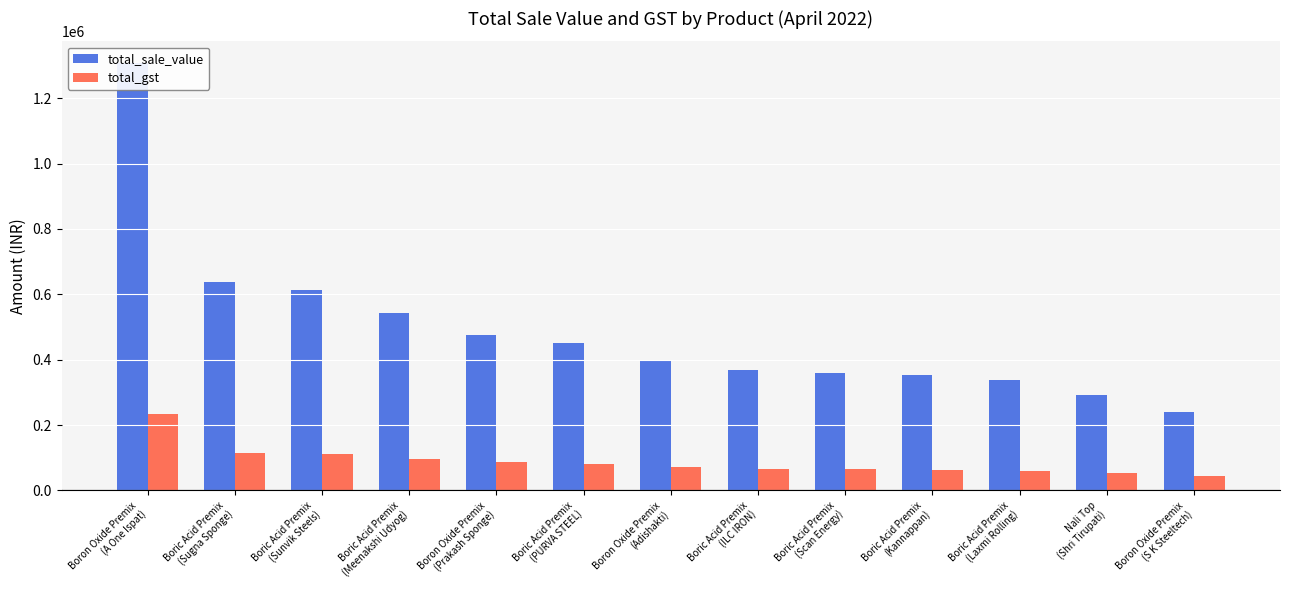

At which label does total_sale_value first exceed 395240?

Boron Oxide Premix
(A One Ispat)